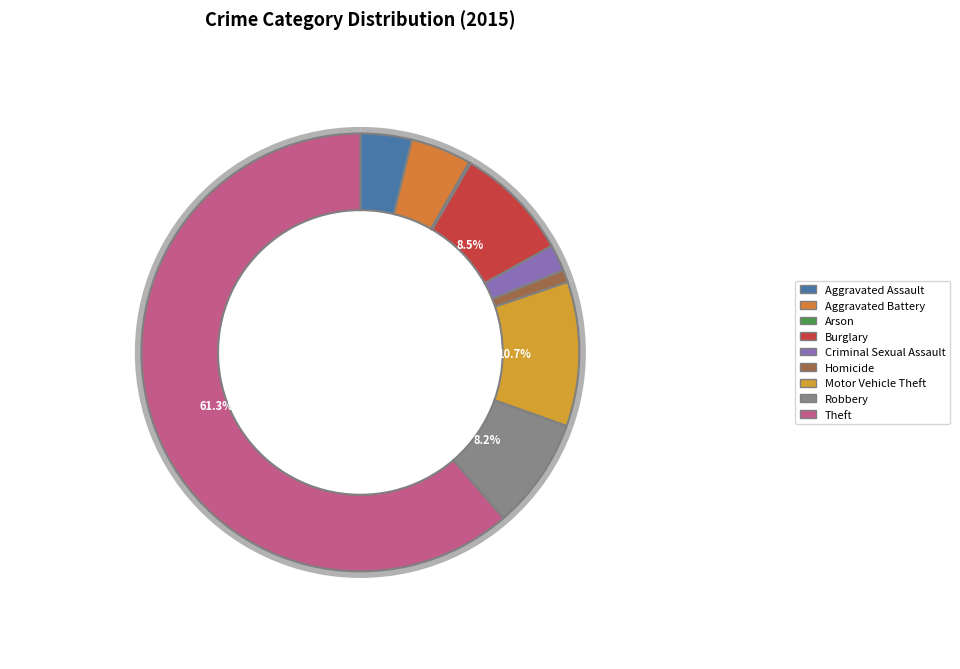

Which has a higher value, Burglary or Theft?

Theft